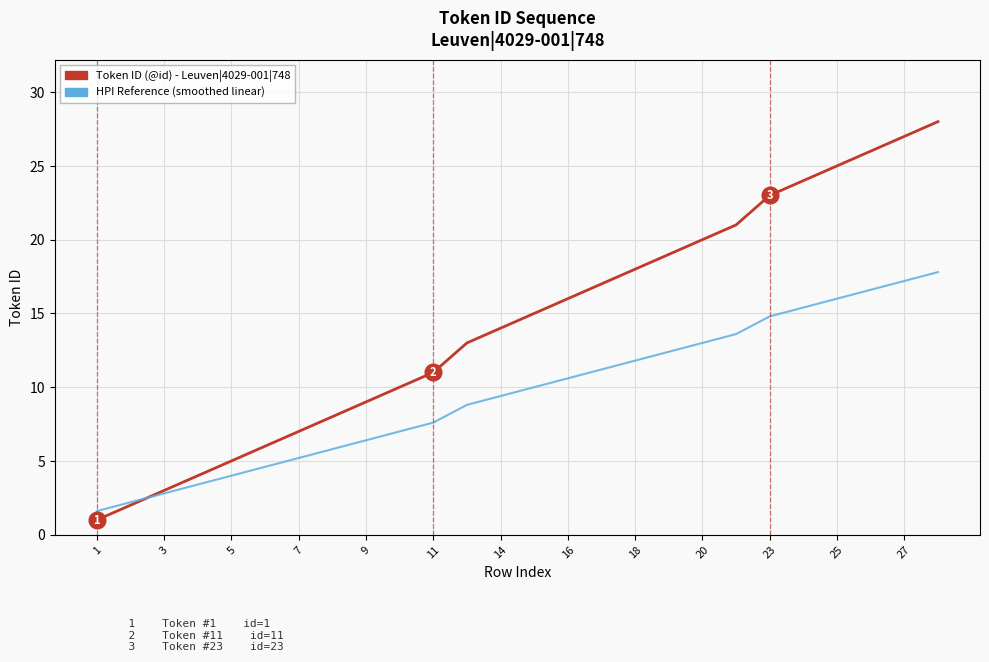

Which series has the largest total across all categories?

Token ID (@id) - Leuven|4029-001|748